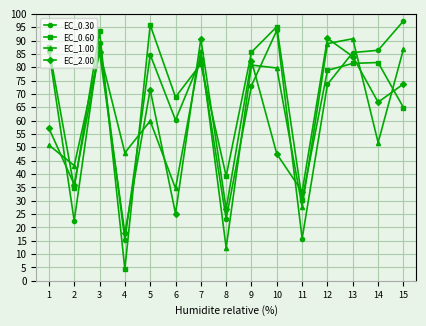

What is the value of the EC_1.00 point at the 12th from the left?

88.9